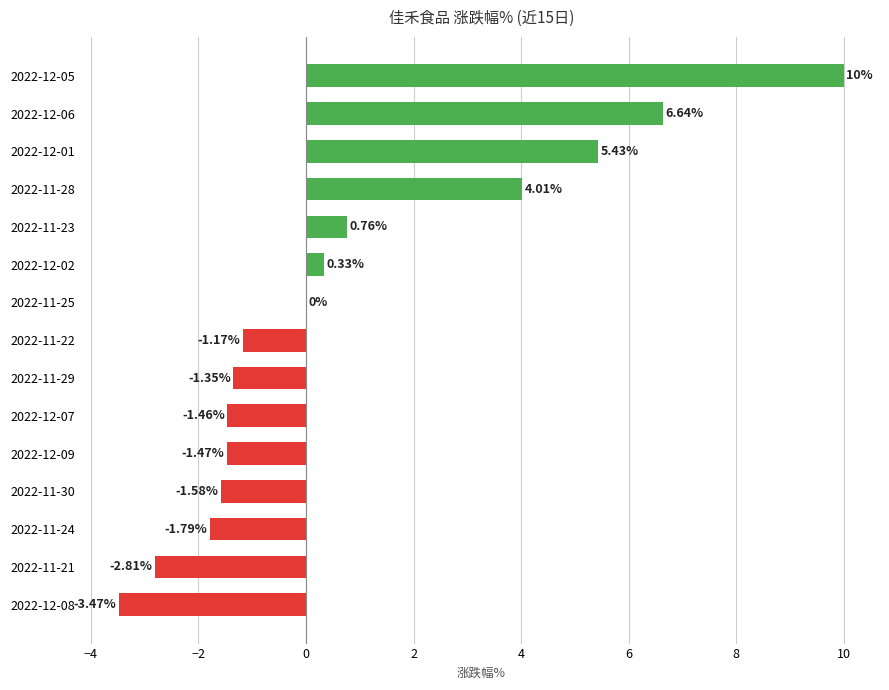

What is the sum of all values?

12.1